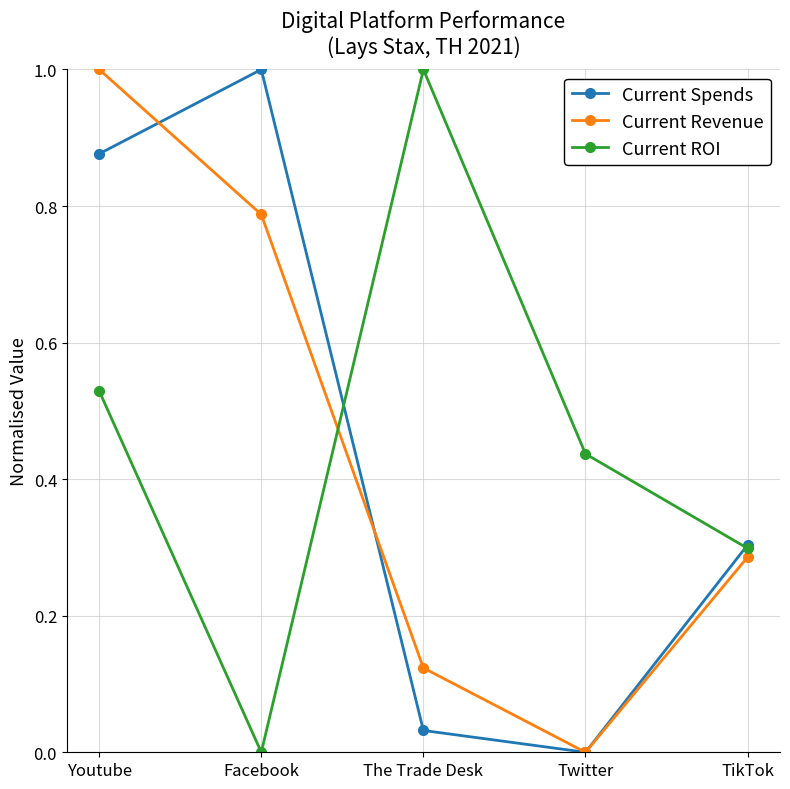

Which category has the lowest value in the Current ROI series?

Facebook